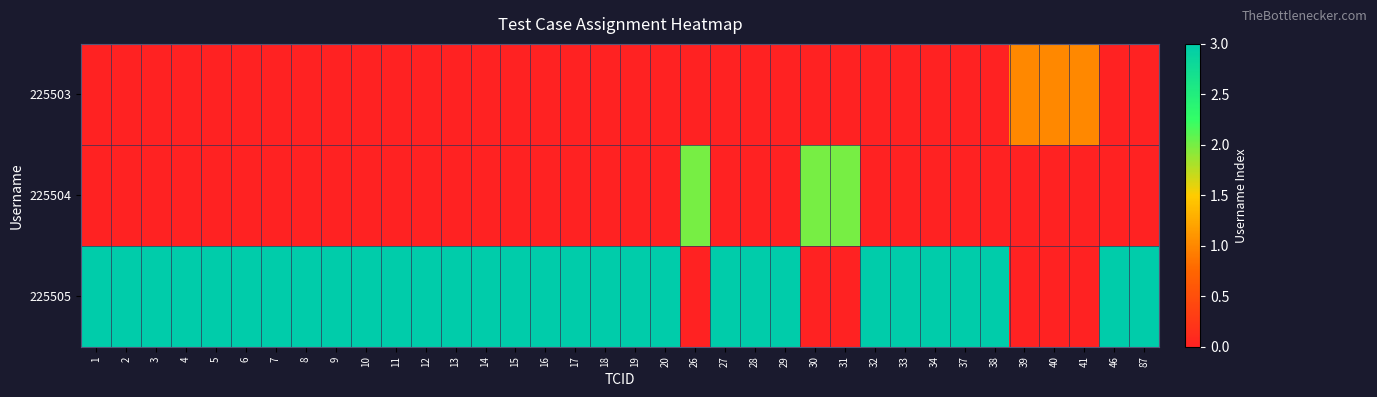

Which has a higher value, 30 or 38?

30